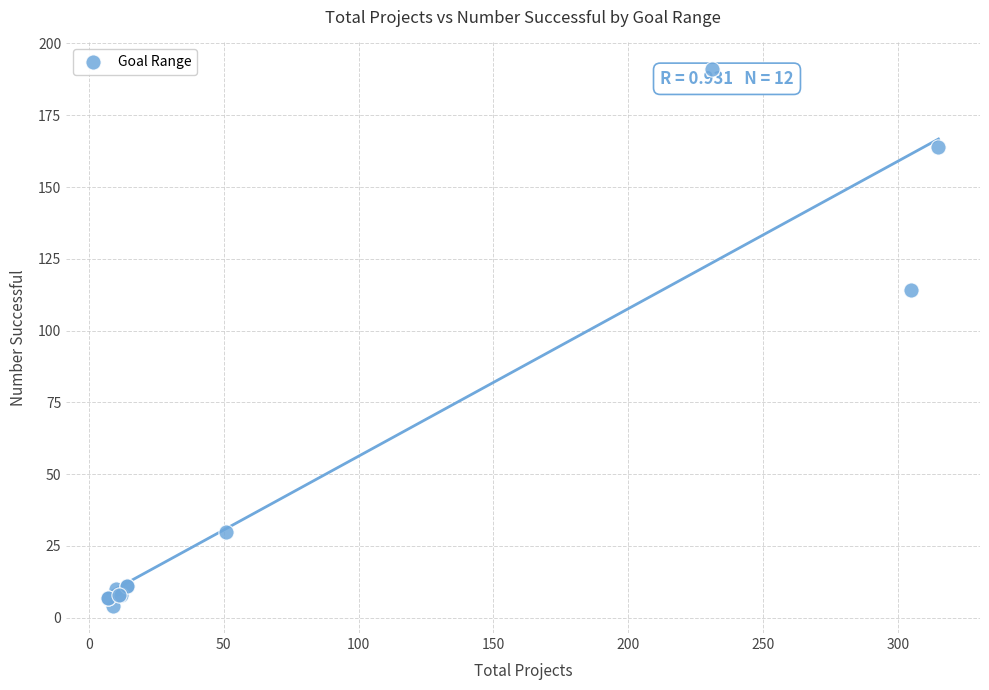

What Y value in the scatter plot is closest to 97?

114